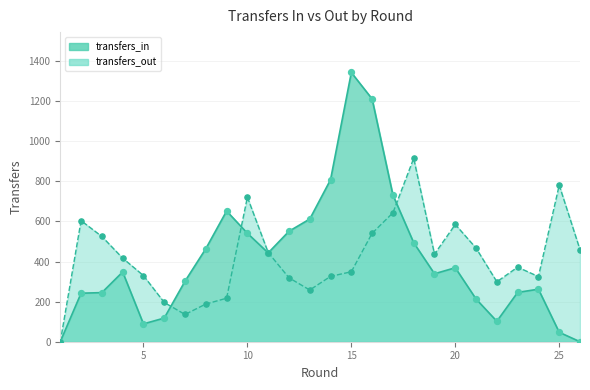

Which series contains the highest Y value?

transfers_in